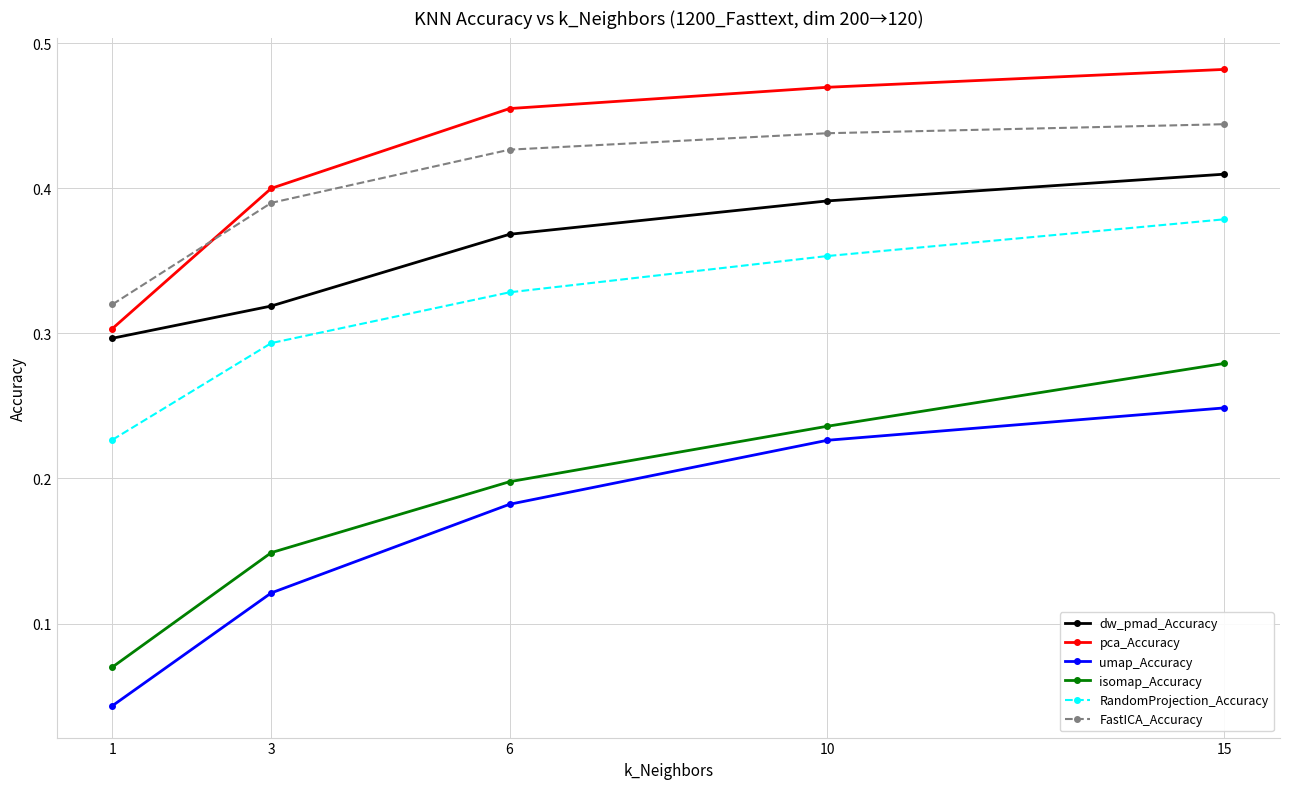

True or false: isomap_Accuracy and FastICA_Accuracy cross at least once.

False